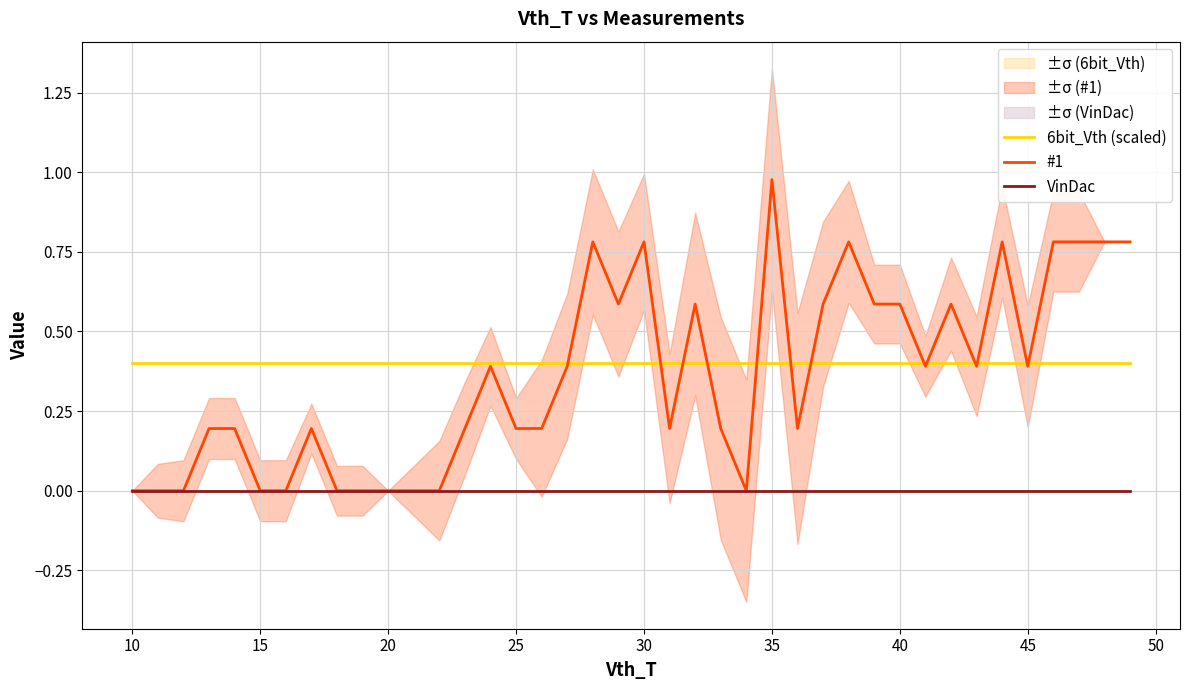

Which series has the largest total across all categories?

6bit_Vth (scaled)